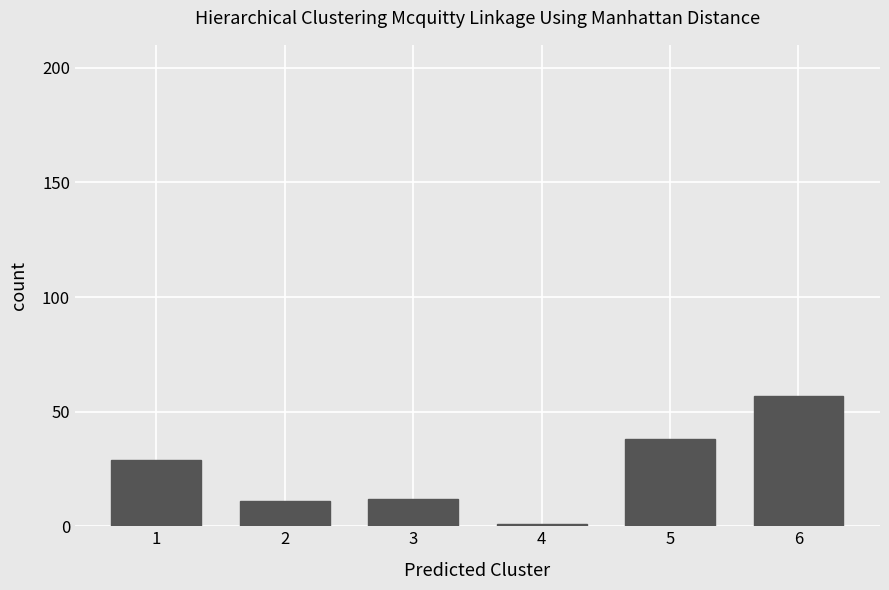

What is the greatest value displayed?

57